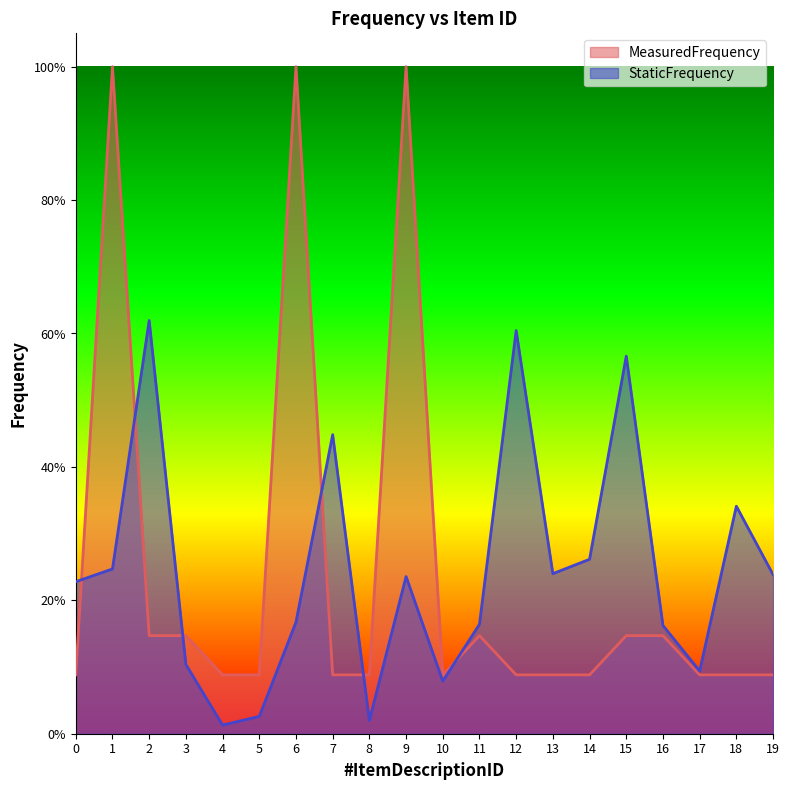

Where do MeasuredFrequency and StaticFrequency first cross each other?

0 and 1